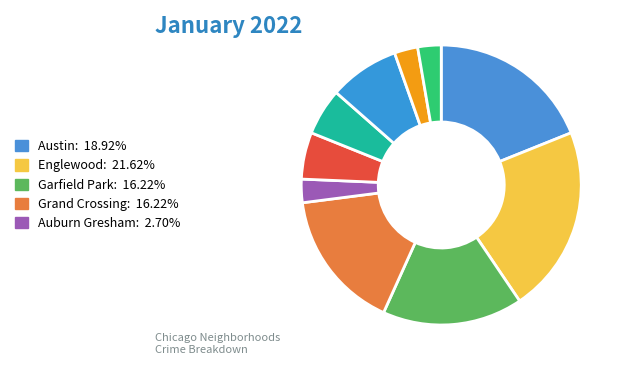

Does any single category account for the majority?

No